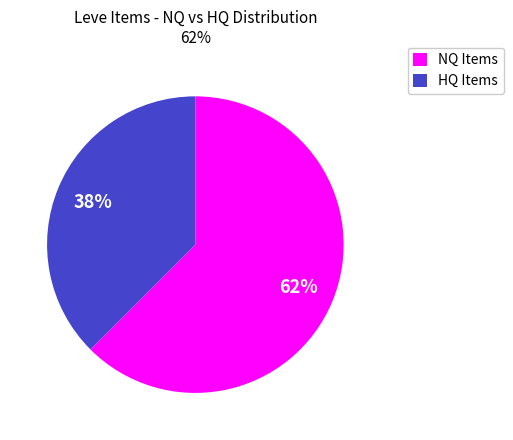

What is the majority slice?

NQ Items